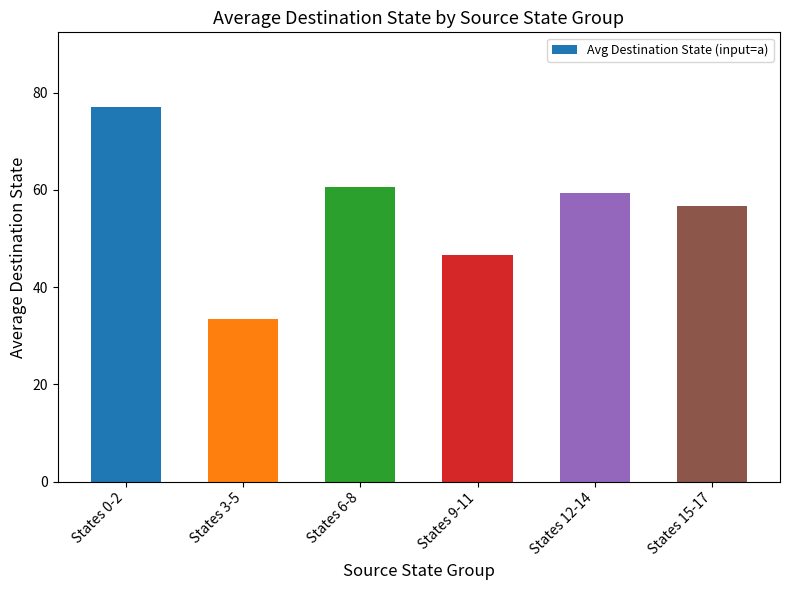

Which label corresponds to the largest value in the chart?

States 0-2